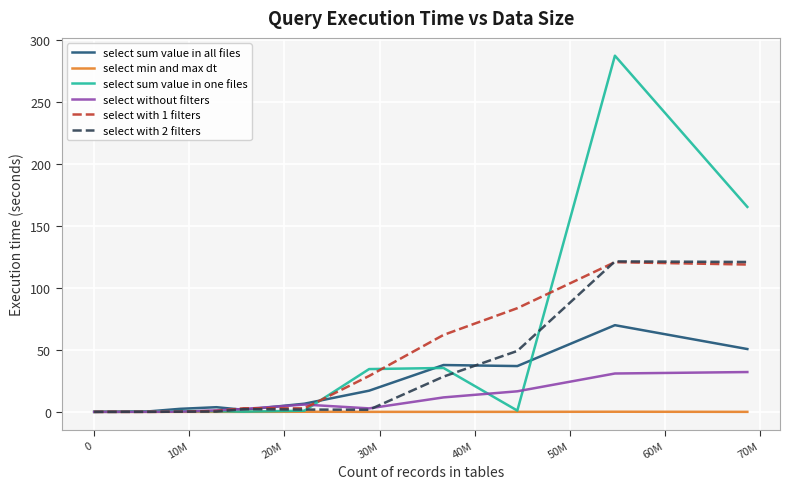

Which series has the widest spread of values?

select sum value in one files